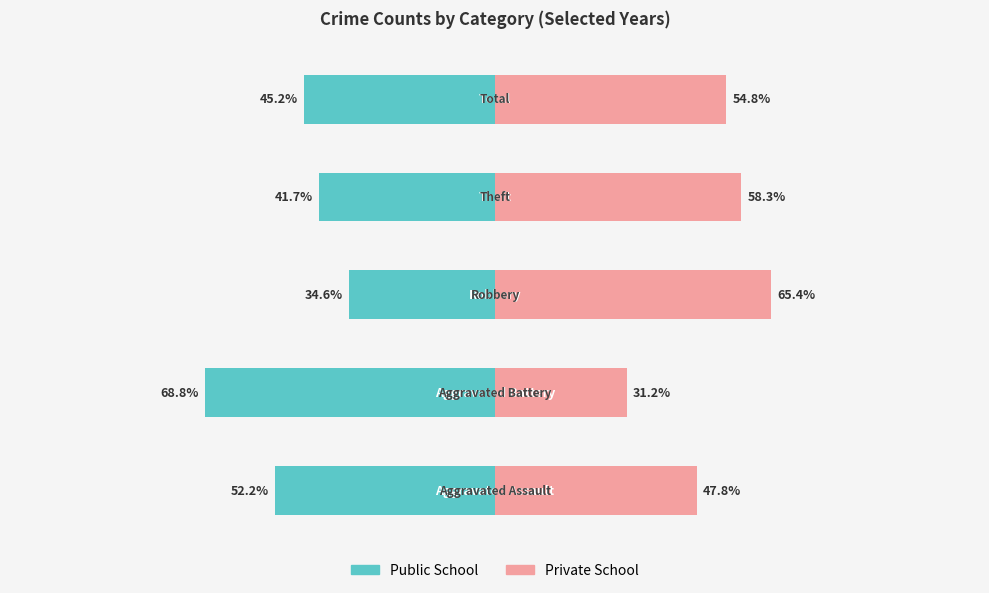

The Public School series shows -22.3 at 0. True or false?

False